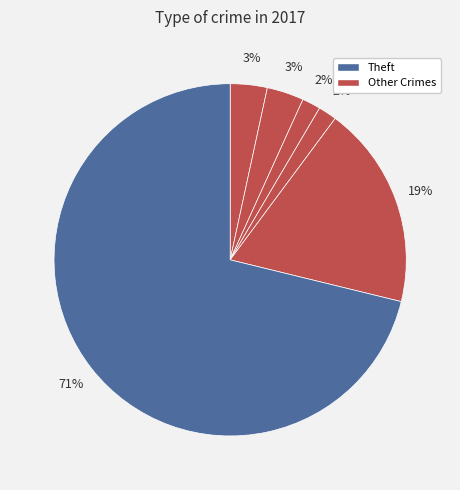

How many slices are in this pie chart?

6